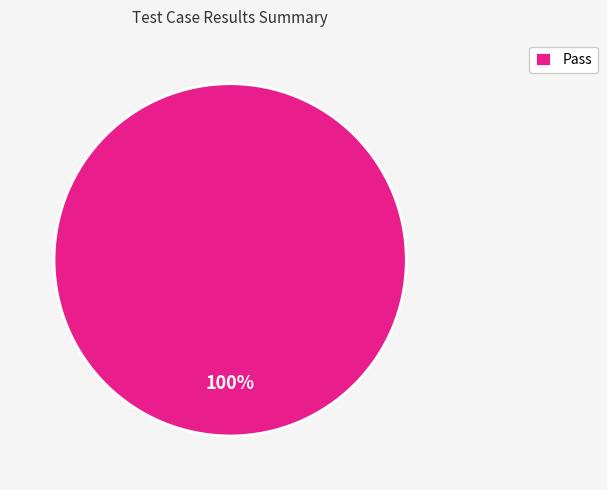

The Pass slice represents 100% of the pie. True or false?

True